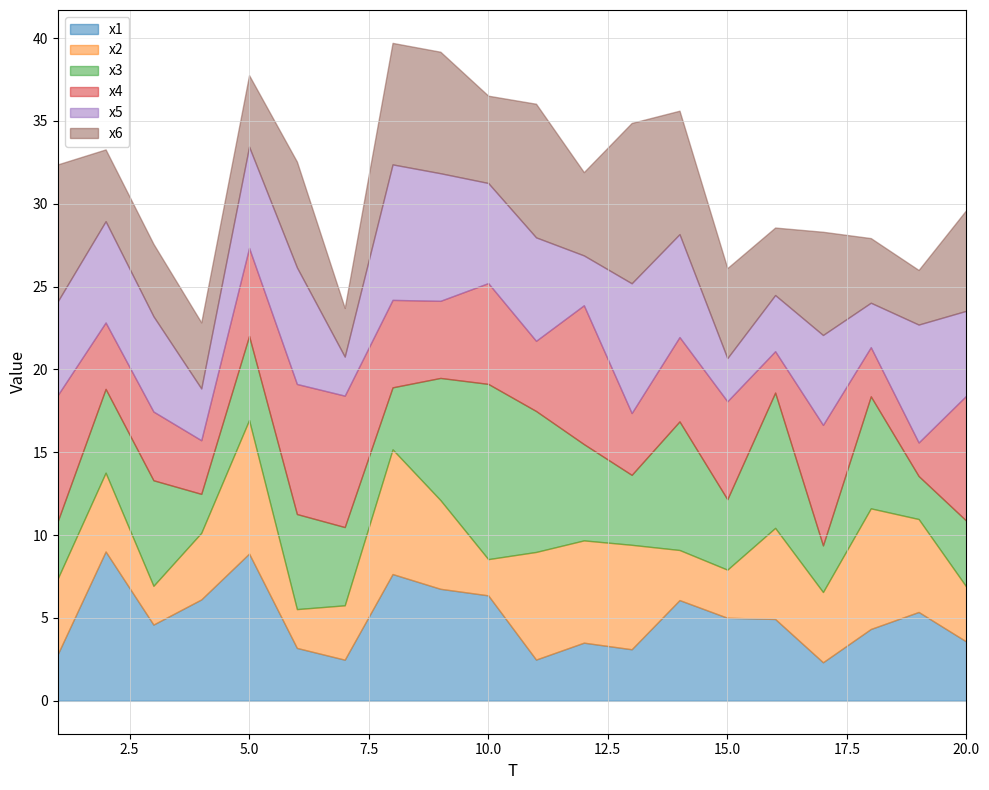

Which series ends up on top after the final intersection of x1 and x5?

x5